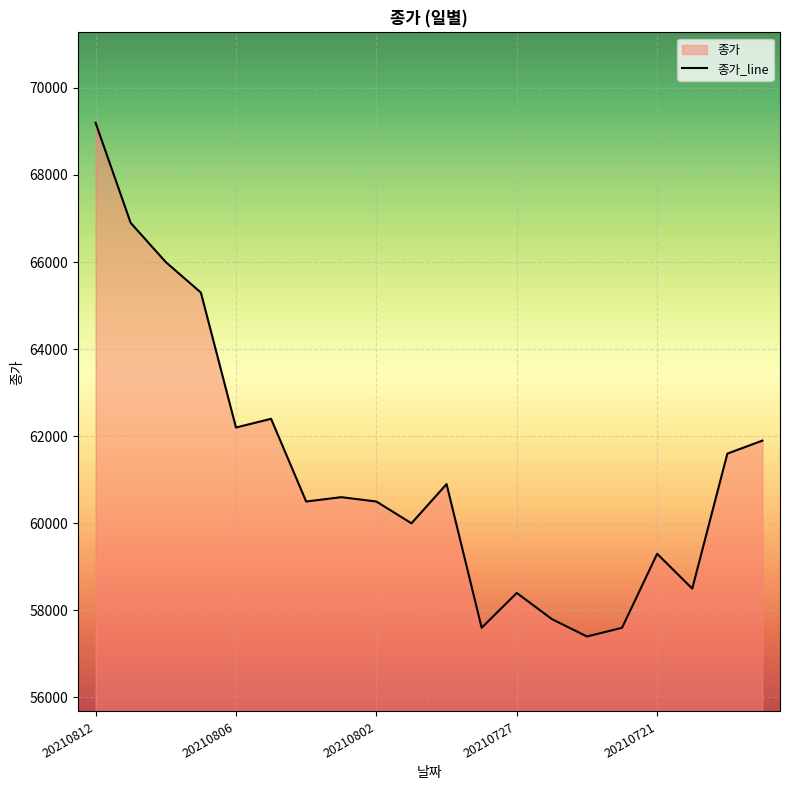

Count the number of categories in the chart.

20